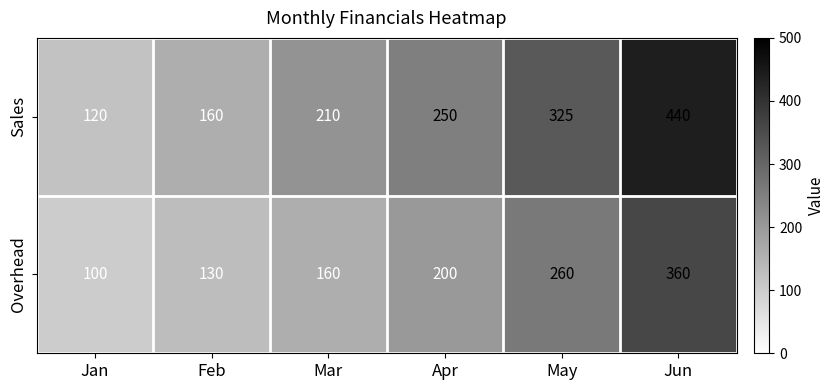

Rank the series at Mar from highest to lowest value.

Sales, Overhead